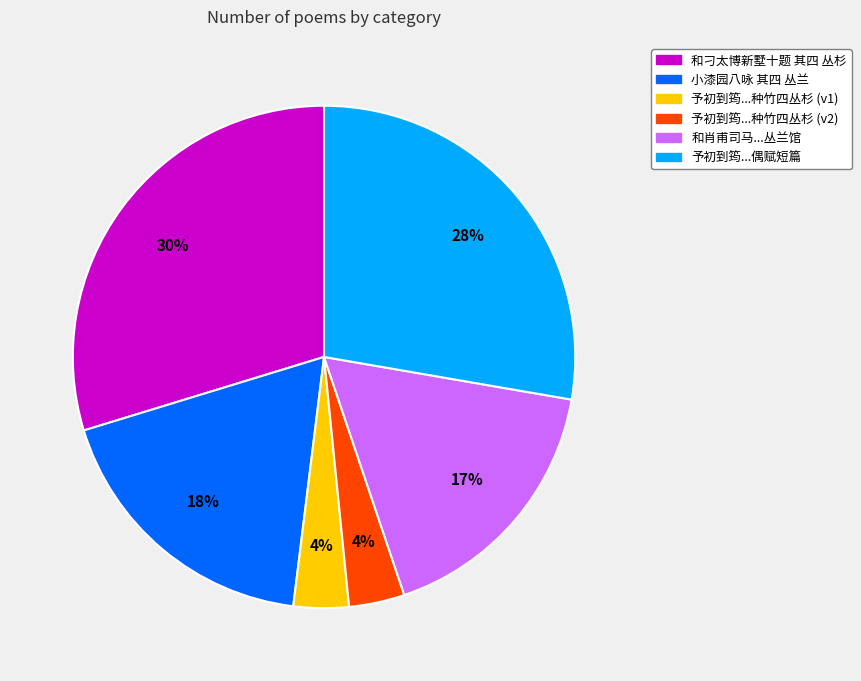

Is there a majority slice in this chart?

No